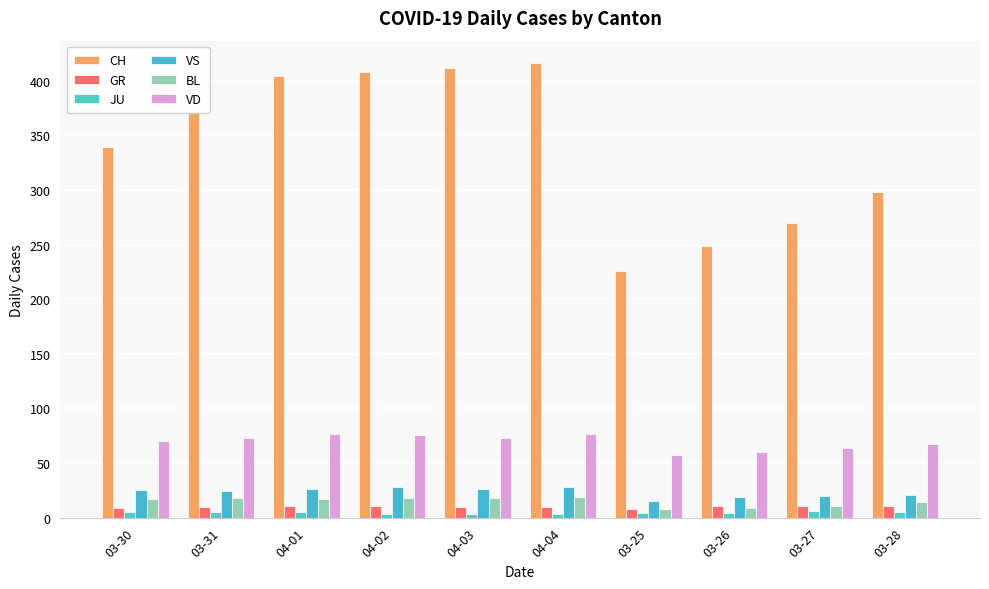

What is the difference between the highest and lowest values at 04-04?

413